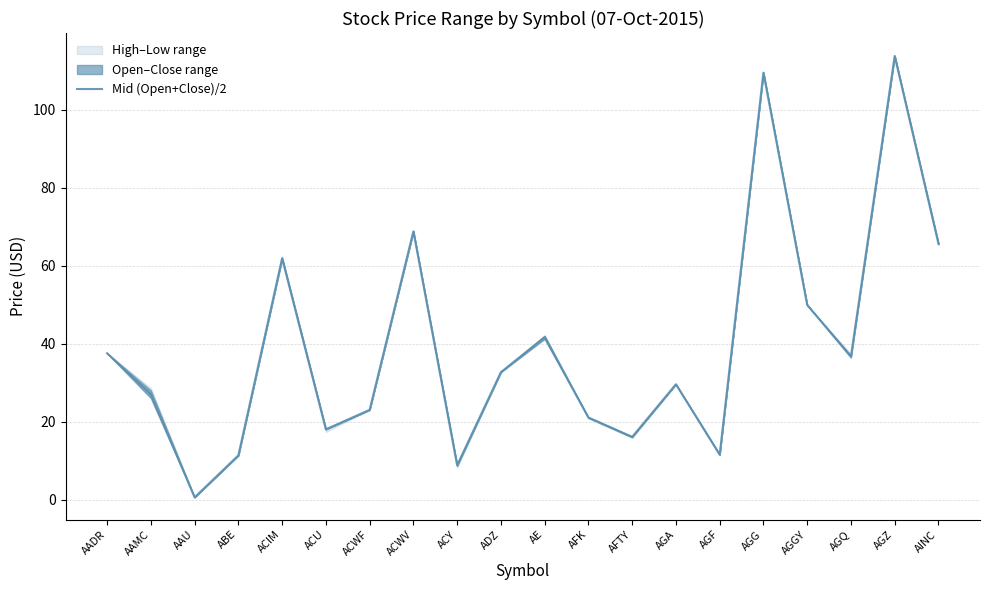

Where is the first local maximum?

ACIM